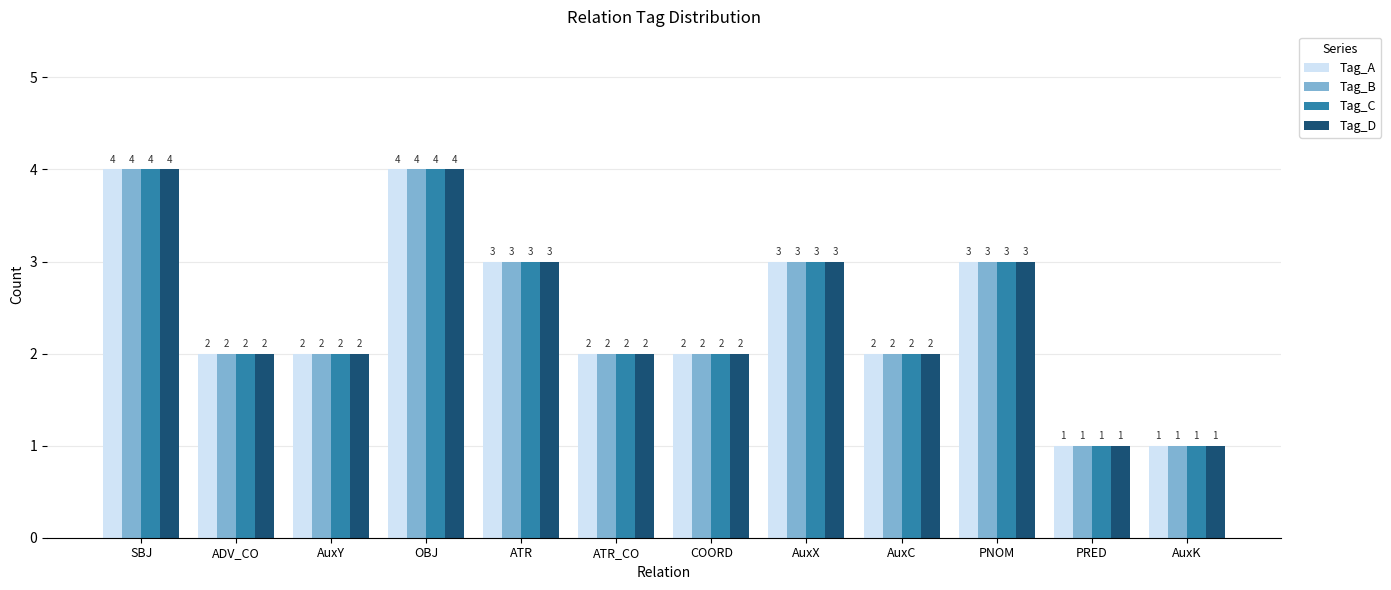

How many series are shown in this chart?

4